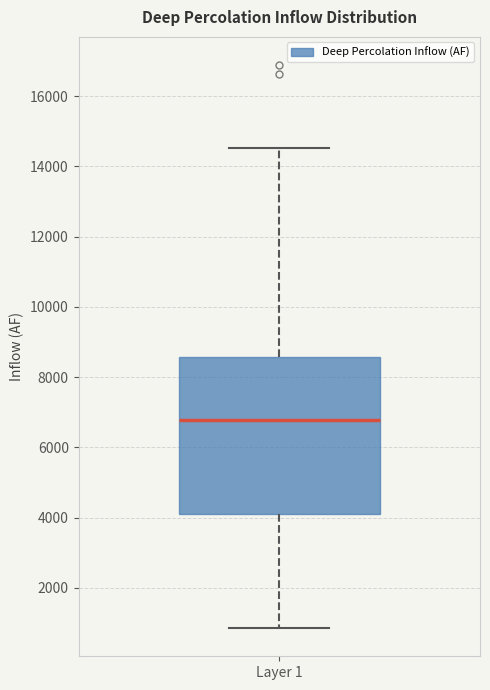

Read this box plot against the y-axis: the position of the median line, the range covered by the box, and the ends of both whiskers. The values are not printed on the chart, so give them approximately, as read against the axis.

median 6800, box 4000 to 8600, whiskers 800 to 14600